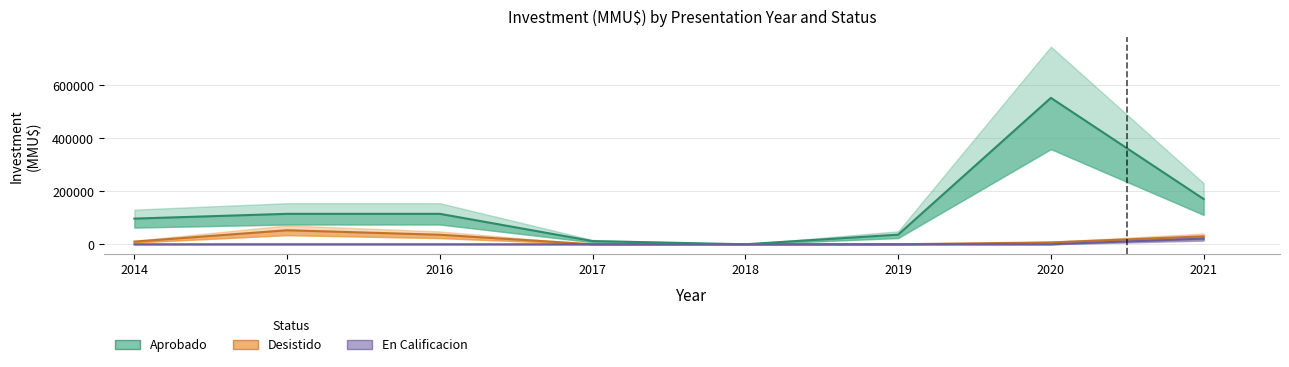

What is the value of the Desistido point at the 7th from the left?

7000